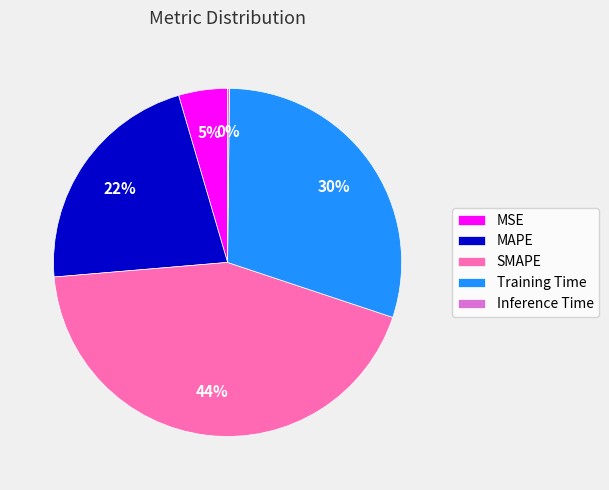

Is it true that MAPE is 22% of the pie?

True